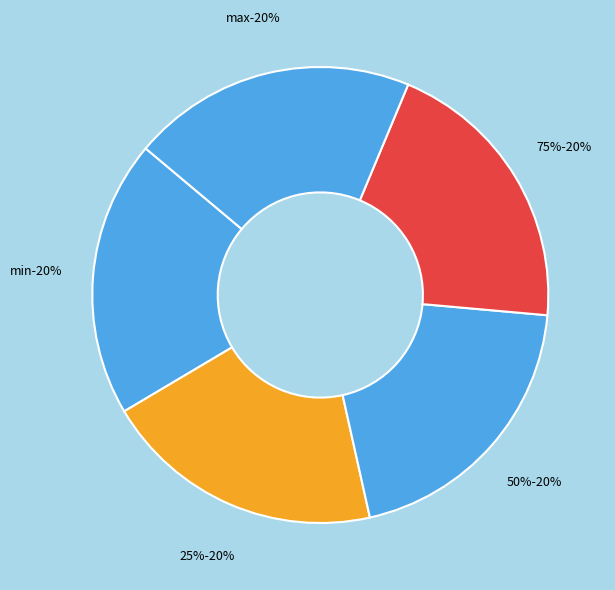

How many slices are in this pie chart?

5